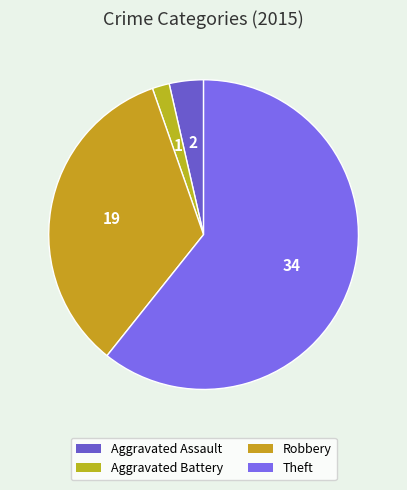

How many slices are in this pie chart?

4